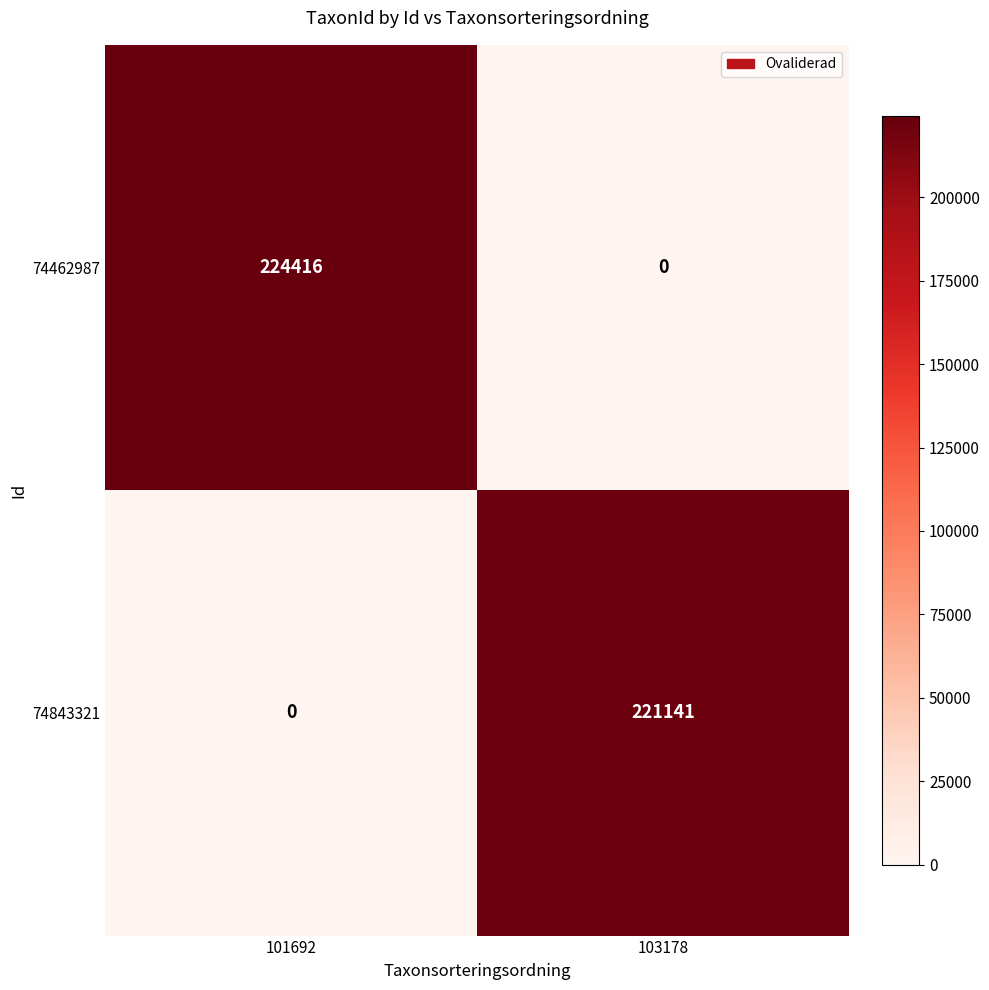

List the series in order of their overall mean, highest first.

74462987, 74843321